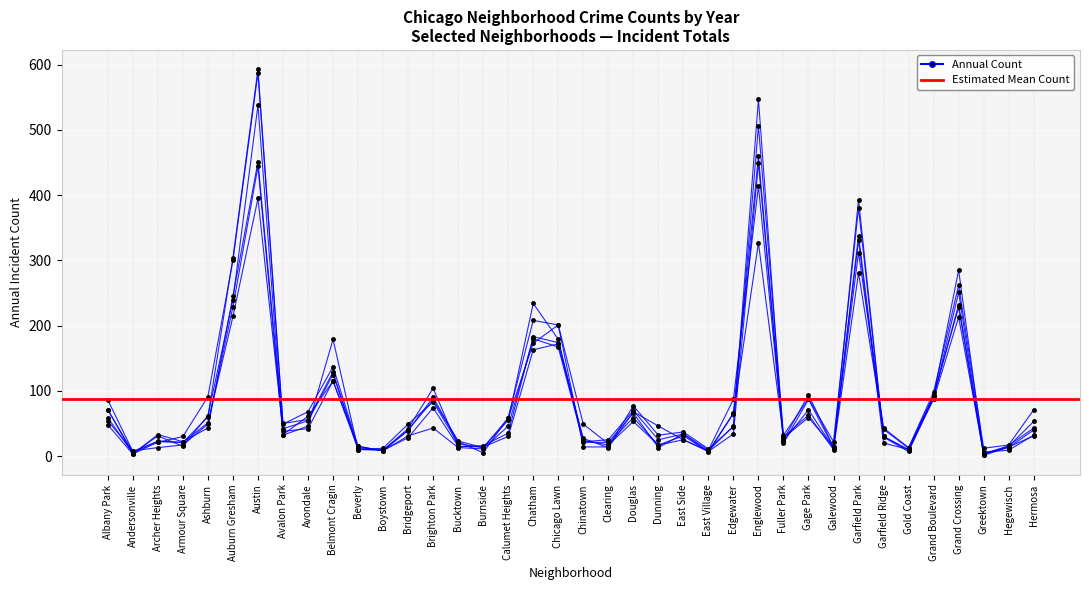

What is the label of the 9th point from the left?

Avondale